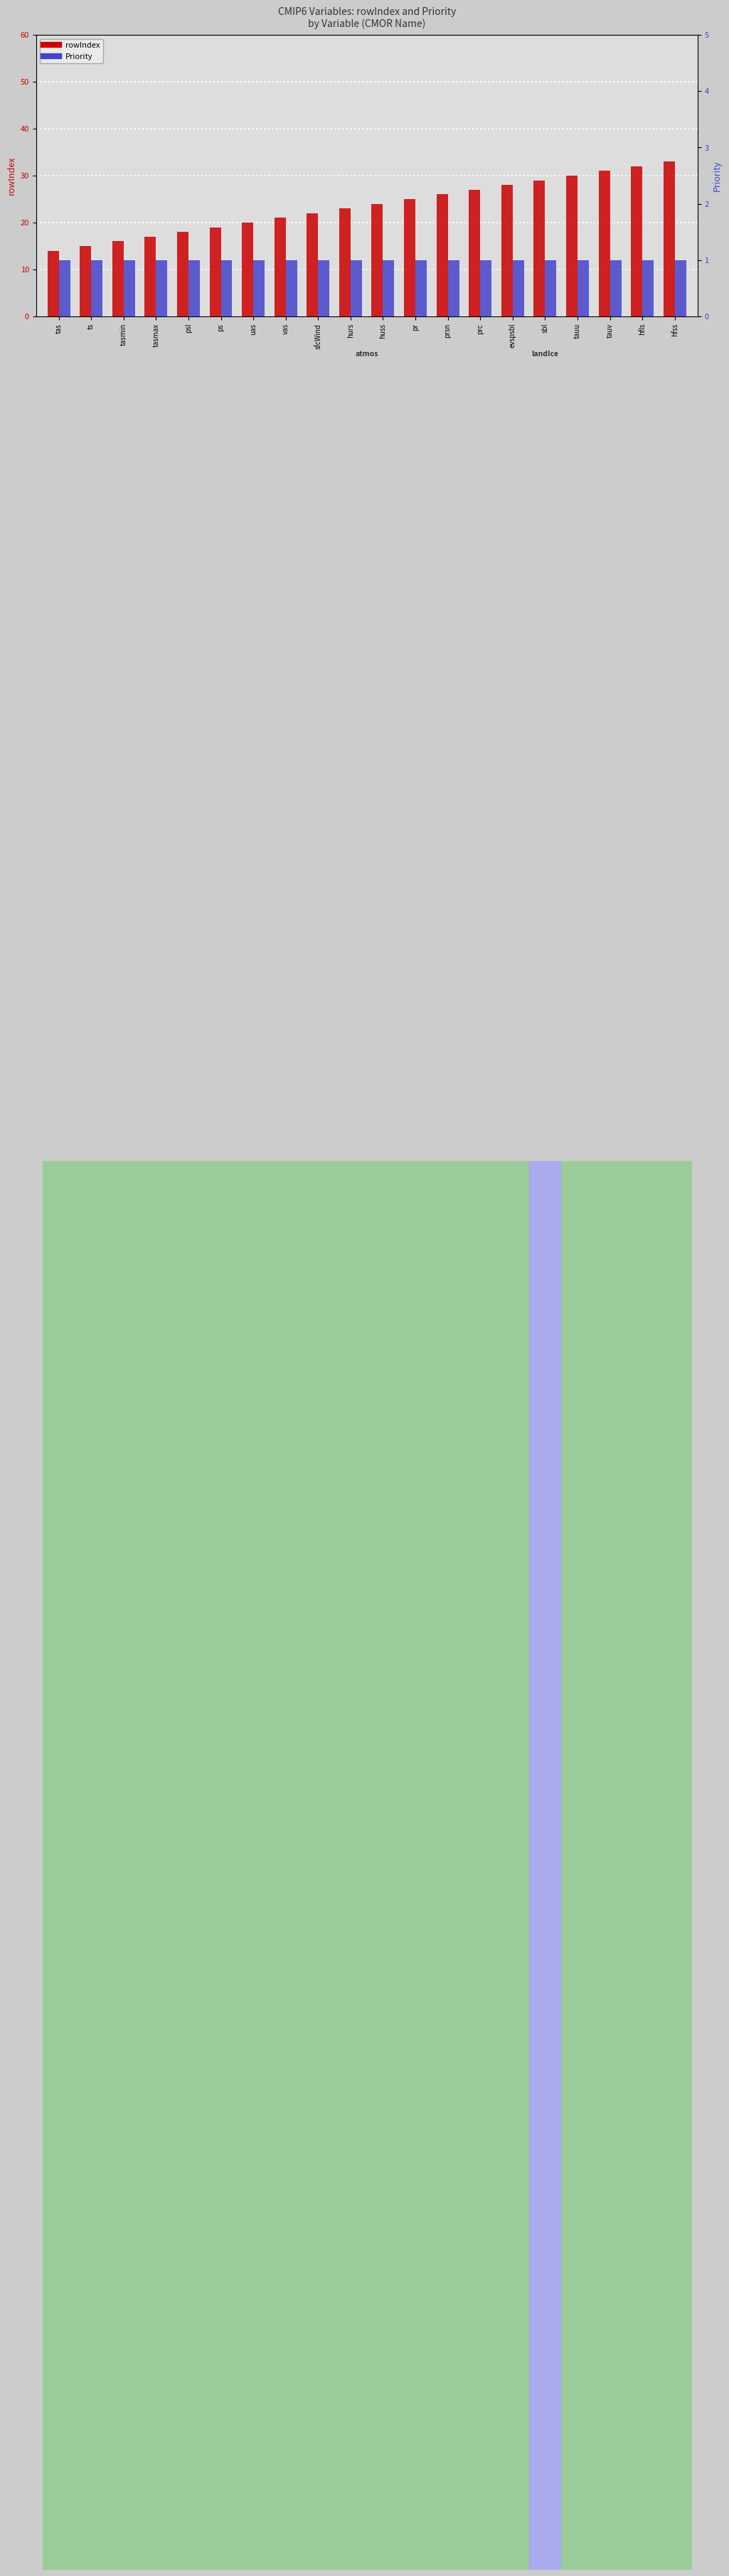

What are all the series names shown in the legend?

rowIndex, Priority